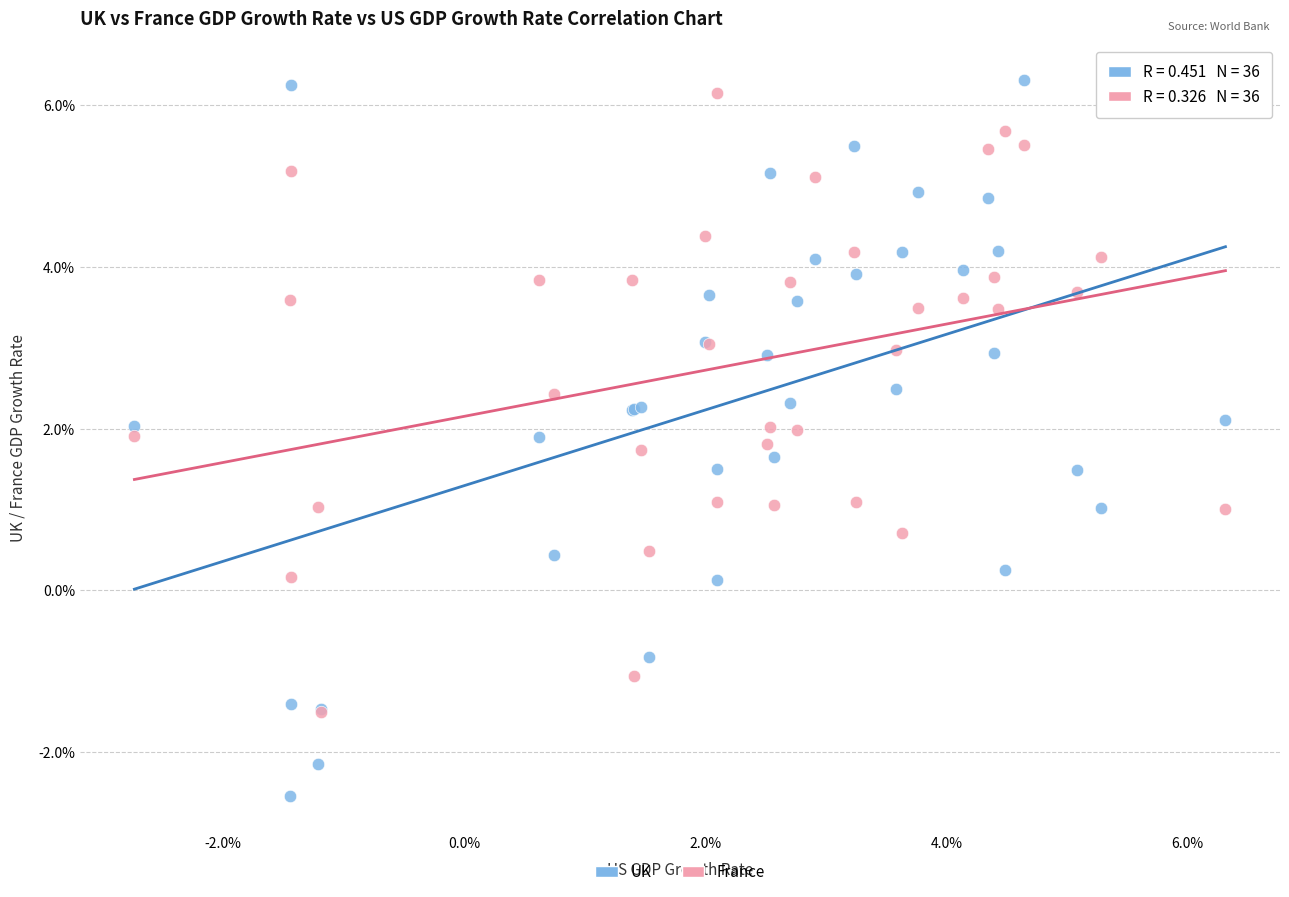

Which series contains the lowest Y value?

UK